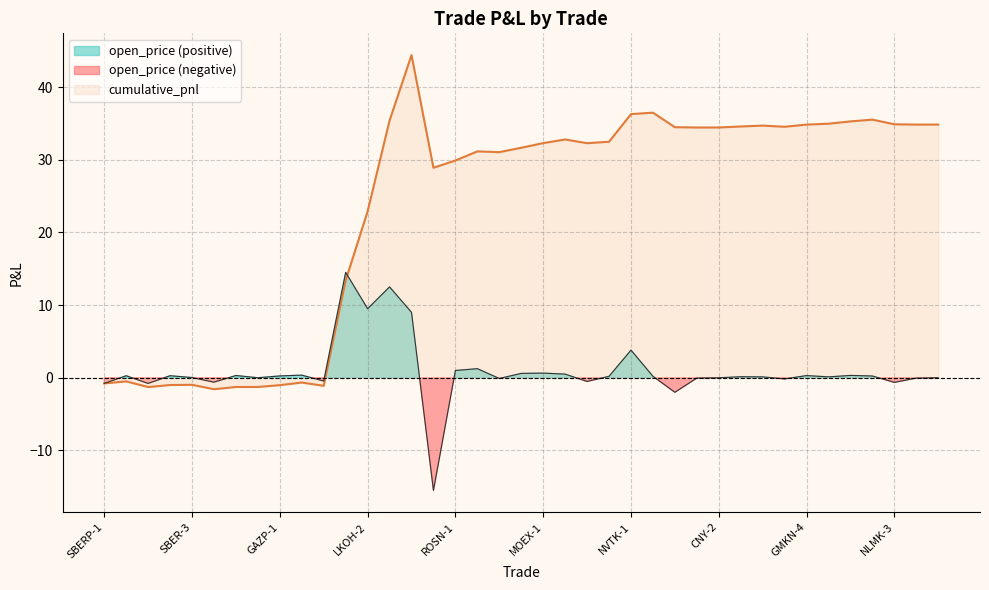

At which label is cumulative_pnl closest to 21?

LKOH-2